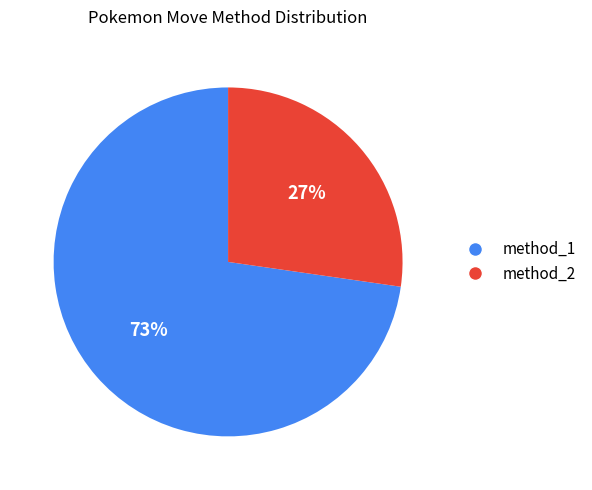

Approximately how many times larger is the value at method_2 compared to method_1?

0.4